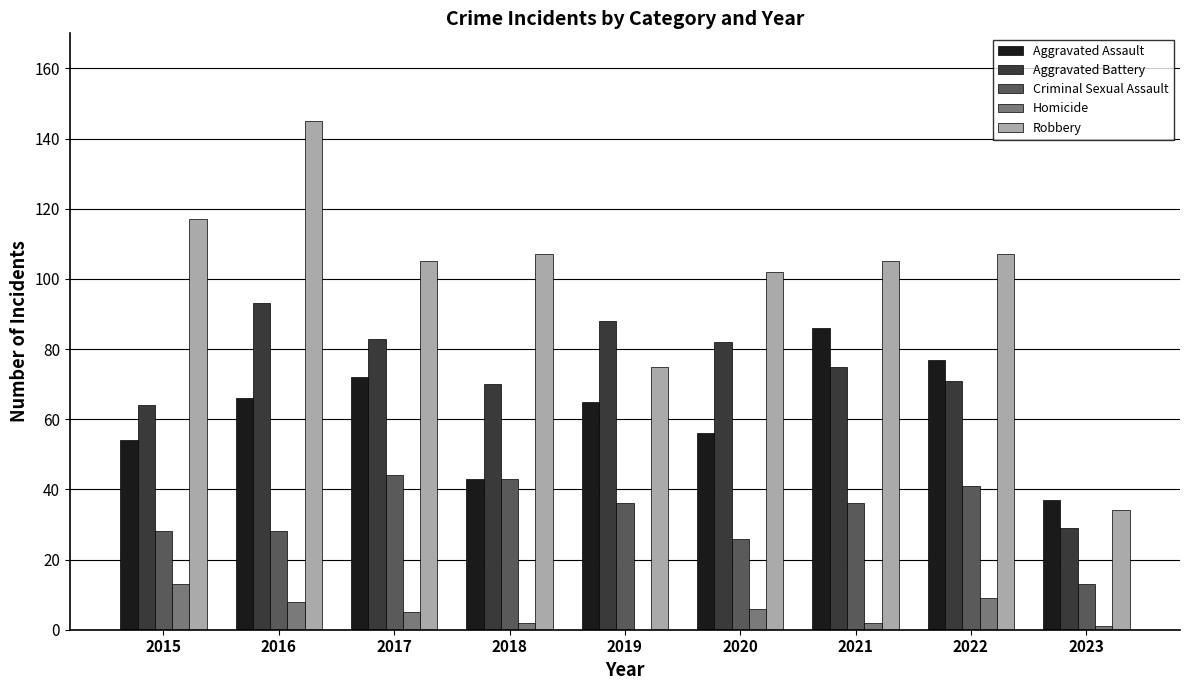

The Aggravated Assault series shows 65 at 2019. True or false?

True